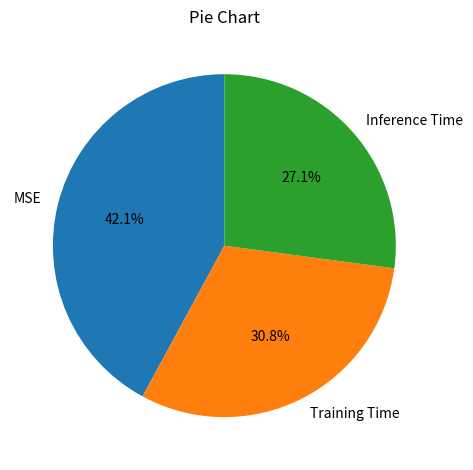

Which slice is the largest?

MSE